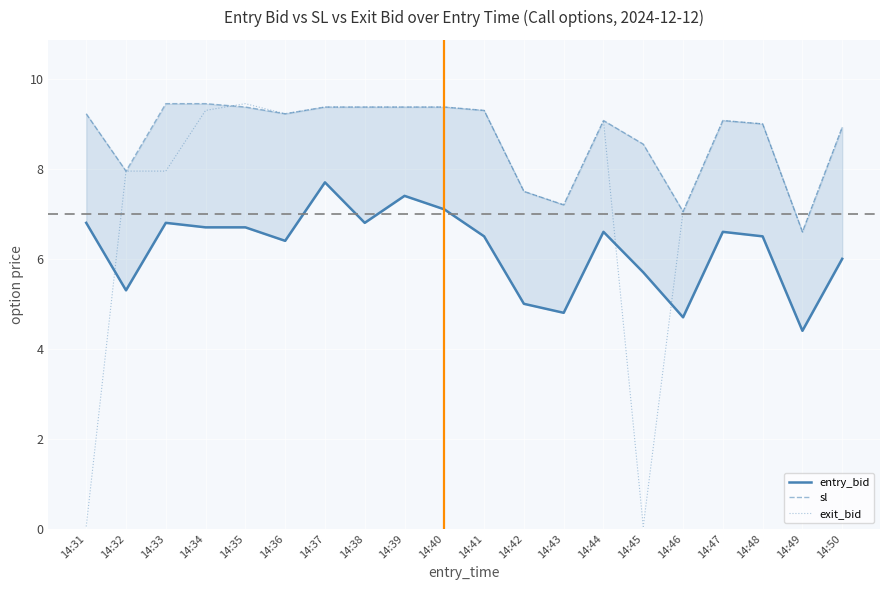

What is the value of the sl point at the 19th from the left?

6.6